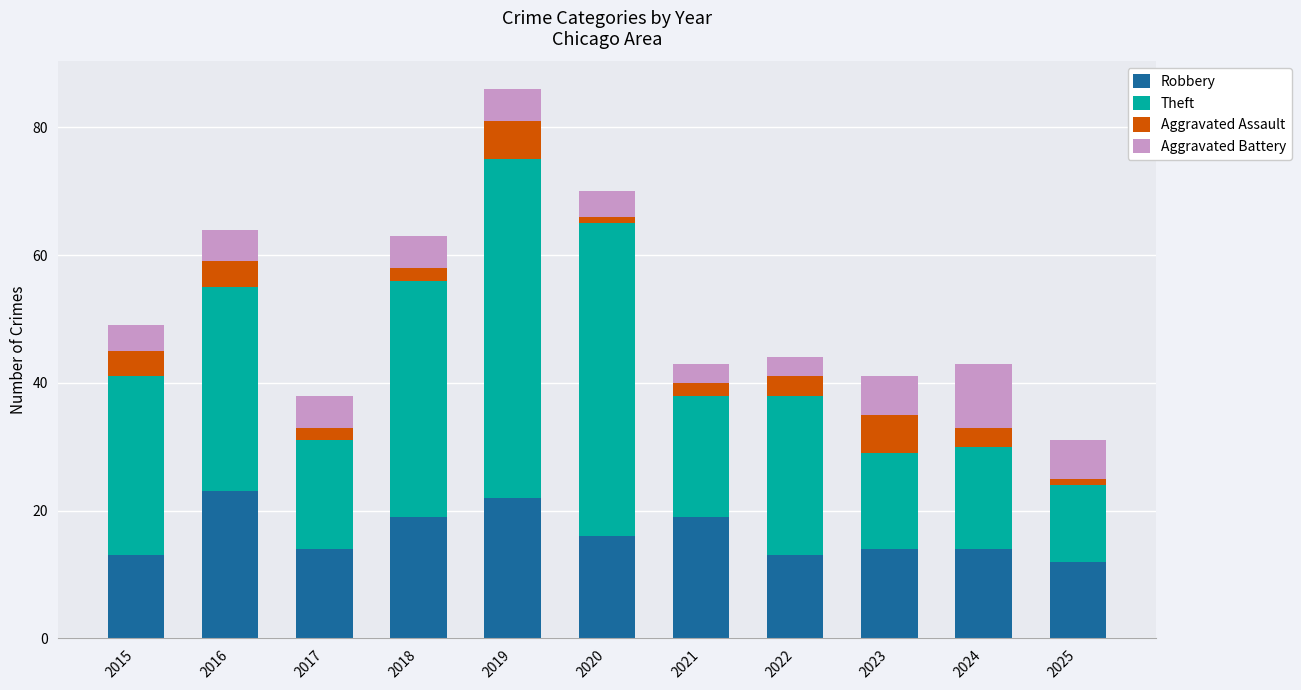

The value of Robbery at 2016 is 8. True or false?

False